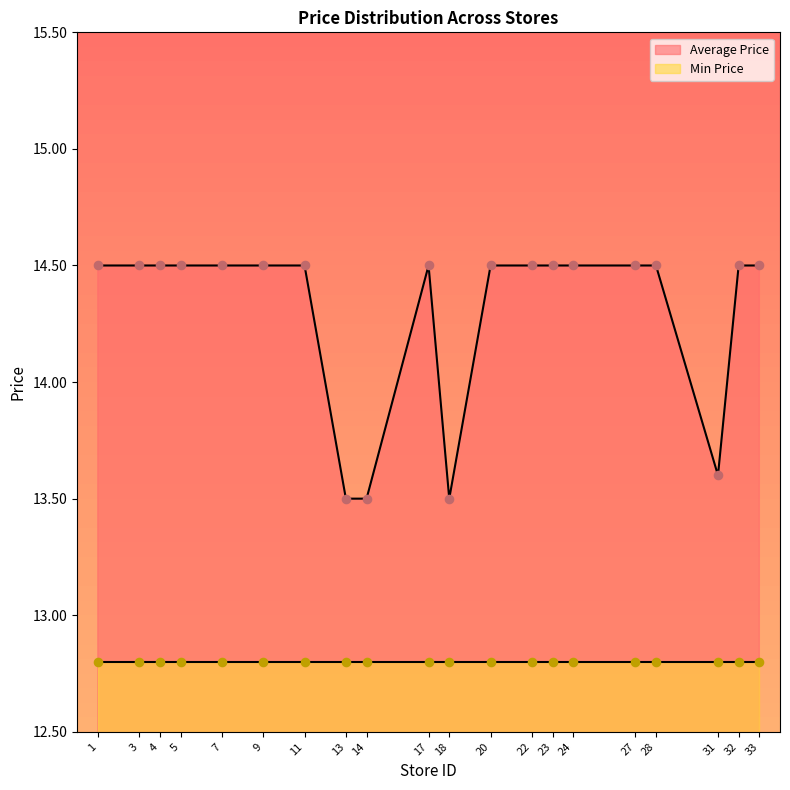

What is the change in value from 11 to 18?

-1.0